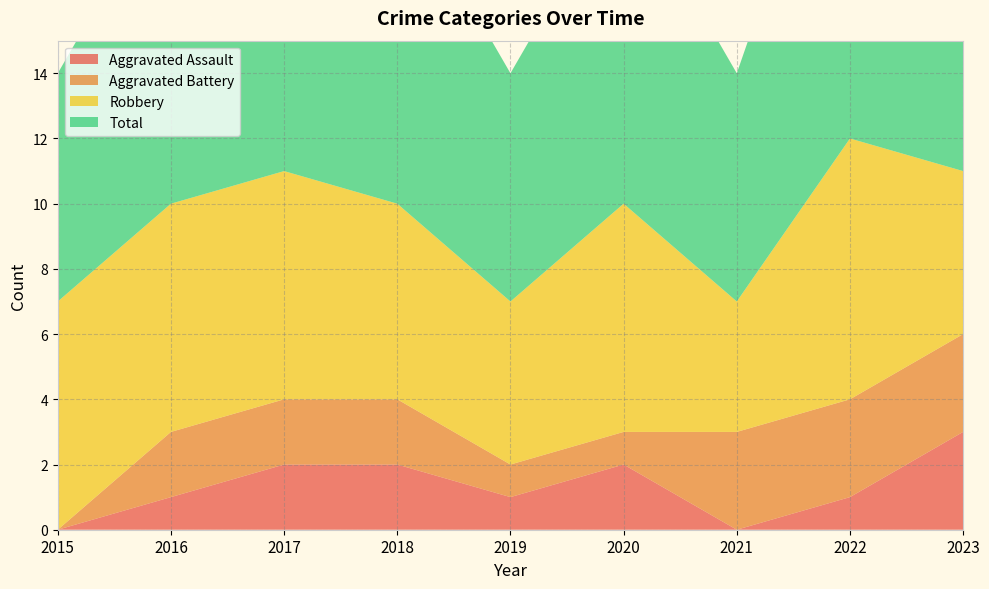

Reading left to right, list all the values displayed in this chart.

Aggravated Assault: 0	1	2	2	1	2	0	1	3
Aggravated Battery: 0	2	2	2	1	1	3	3	3
Robbery: 7	7	7	6	5	7	4	8	5
Total: 7	10	11	10	7	10	7	12	11